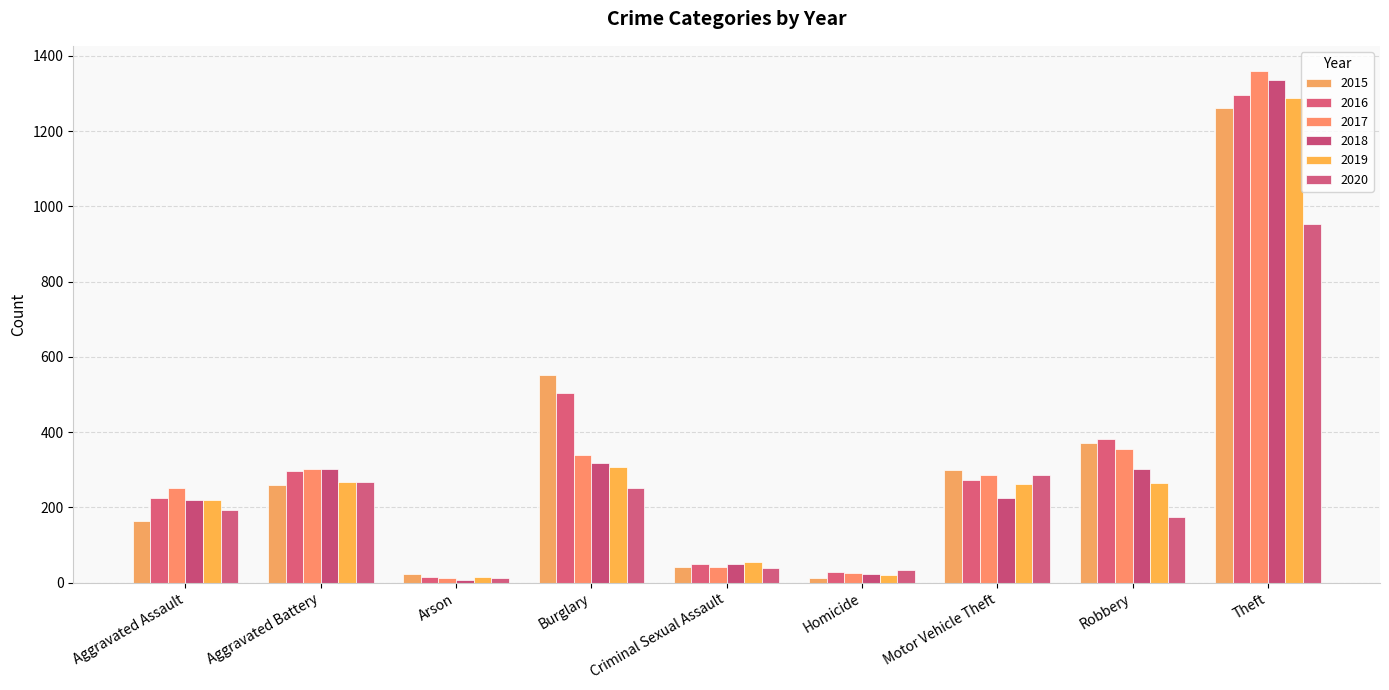

List the labels in order of 2015 value, smallest first.

Homicide, Arson, Criminal Sexual Assault, Aggravated Assault, Aggravated Battery, Motor Vehicle Theft, Robbery, Burglary, Theft